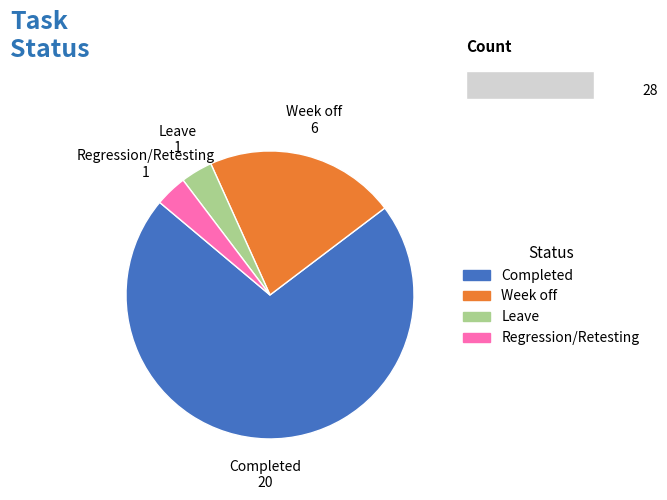

To the nearest percent, what is the difference between the Completed and Week off slice percentages?

50%